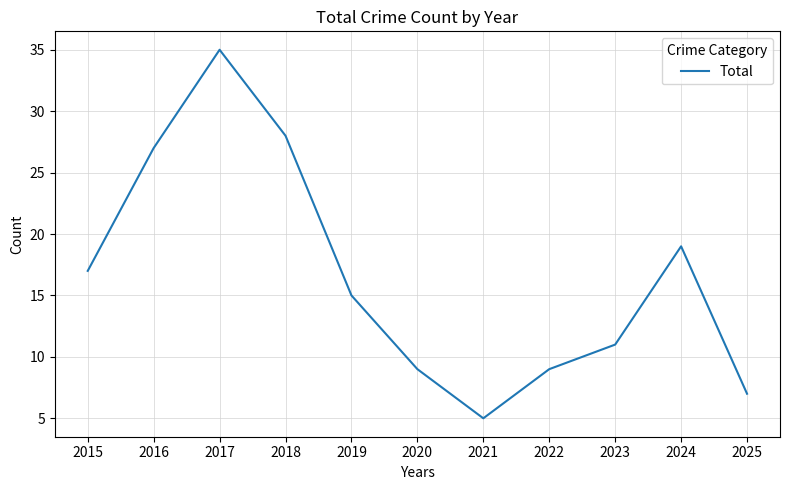

Which label corresponds to the smallest value in the chart?

2021